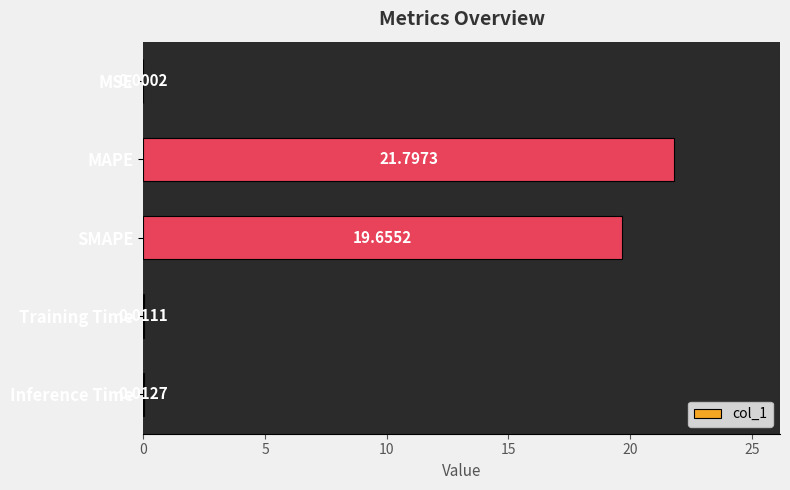

Count the number of categories in the chart.

5